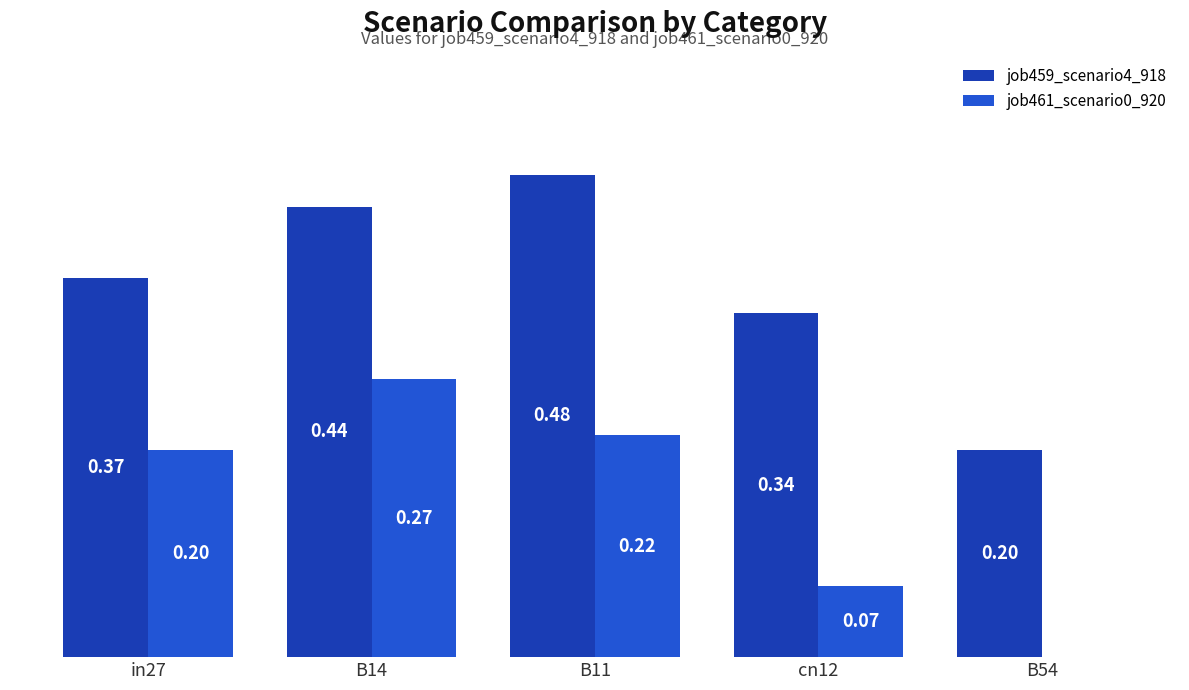

Is the value of job459_scenario4_918 at B14 greater than the value of job461_scenario0_920 at B11?

Yes